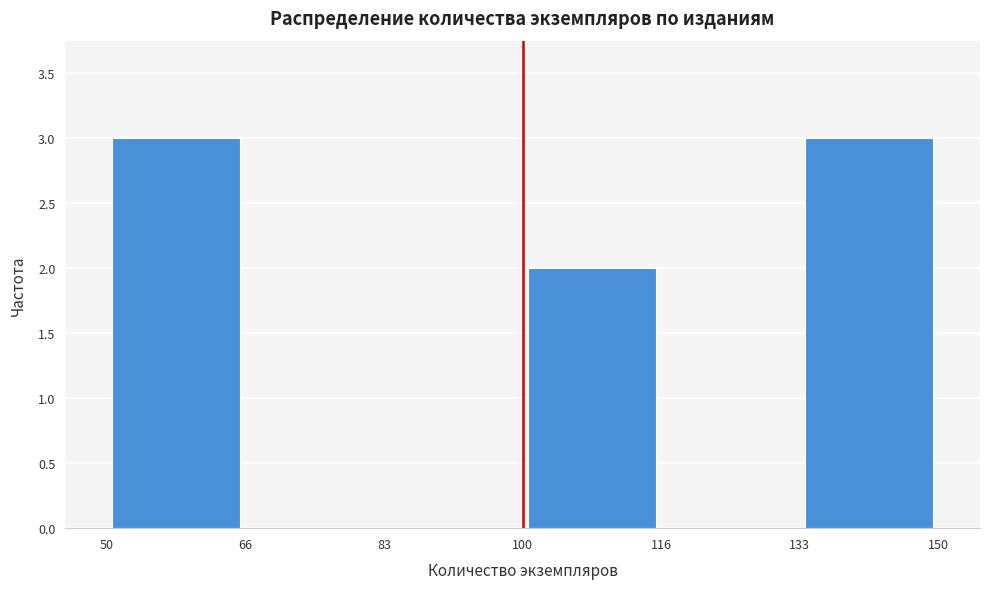

Reading left to right, list every bar in this chart as the range it spans on the x-axis followed by its height. The values are not printed on the chart, so give them approximately, as read against the axis.

50 to 66: 3
66 to 83: 0
83 to 100: 0
100 to 116: 2
116 to 133: 0
133 to 150: 3